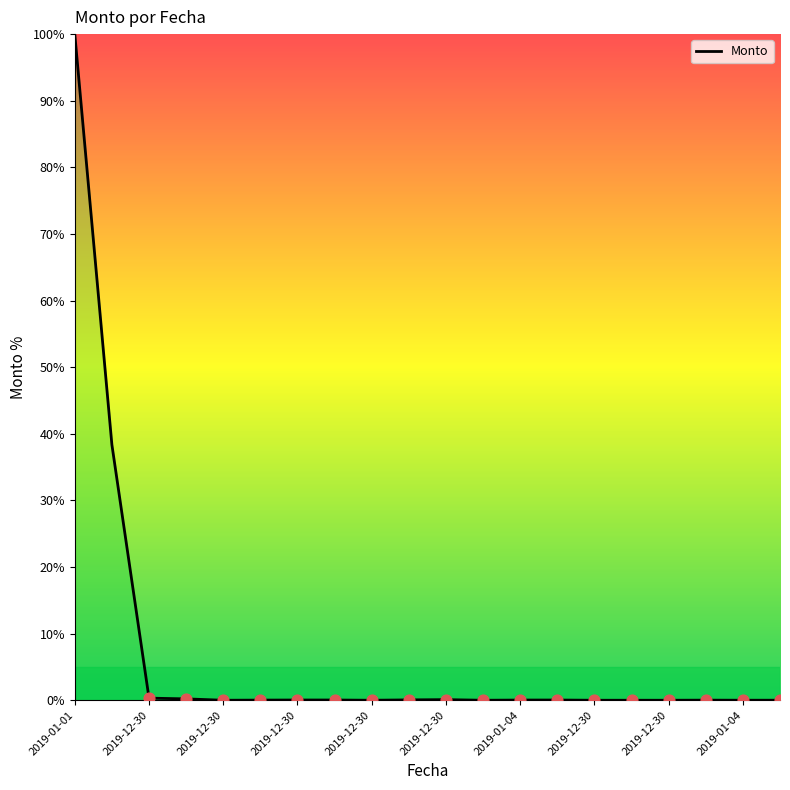

What is the maximum value shown in the chart?

100.0